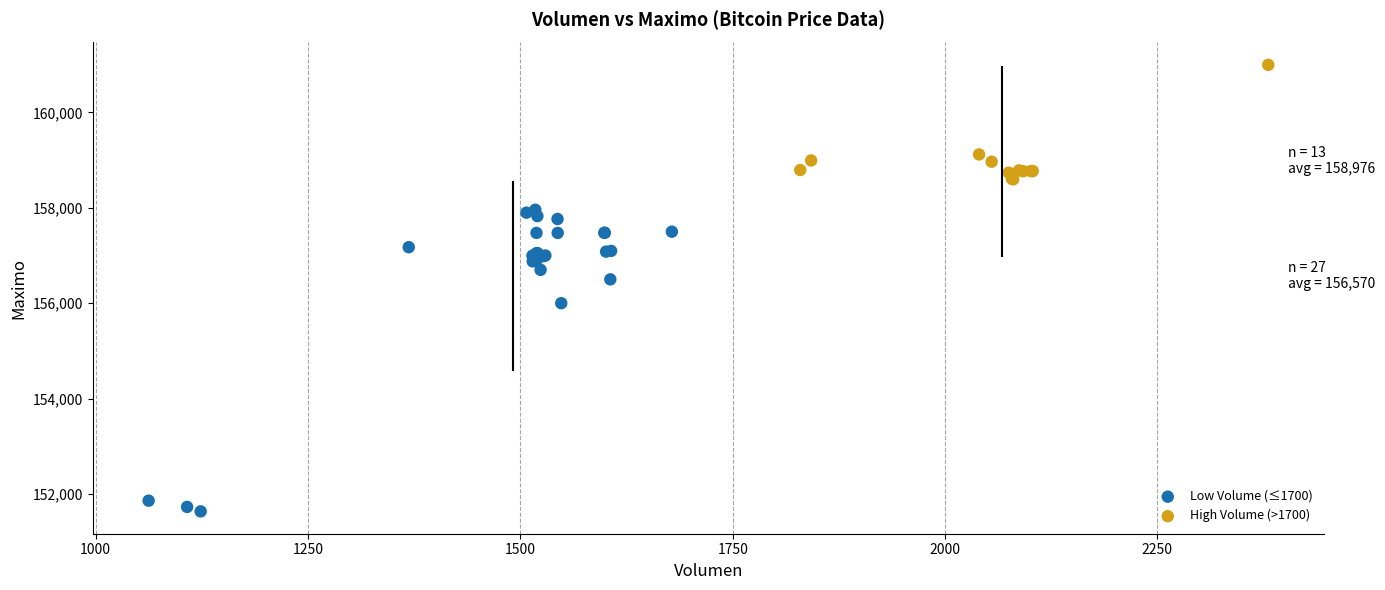

What are all the series names shown in the legend?

Low Volume (≤1700), High Volume (>1700)